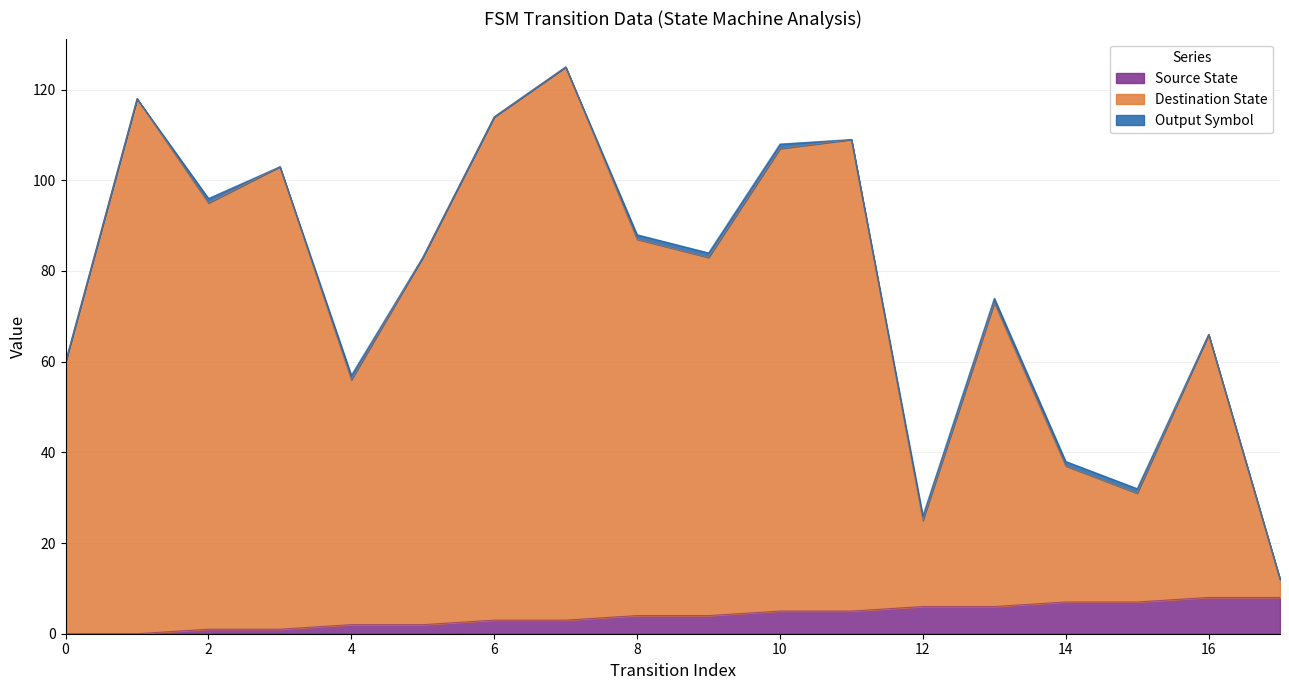

How many lines are shown in the chart?

3